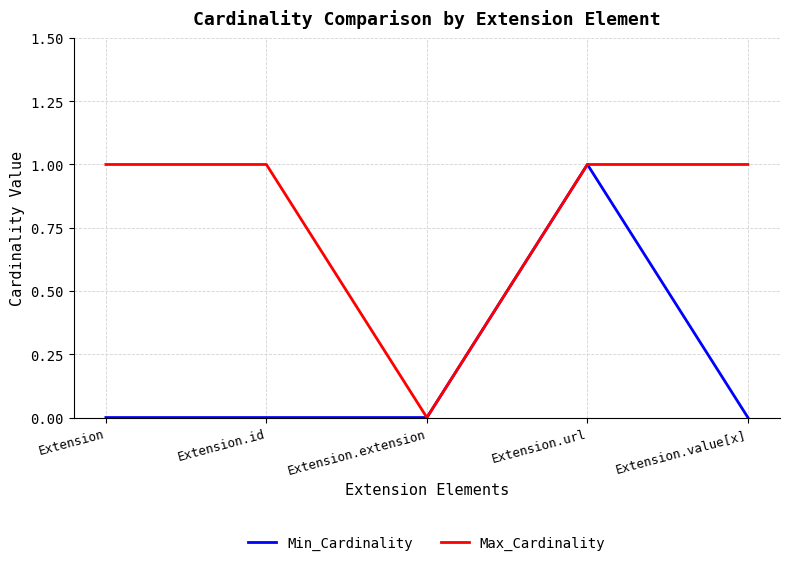

Is it true that Min_Cardinality equals 1 at Extension.extension?

False